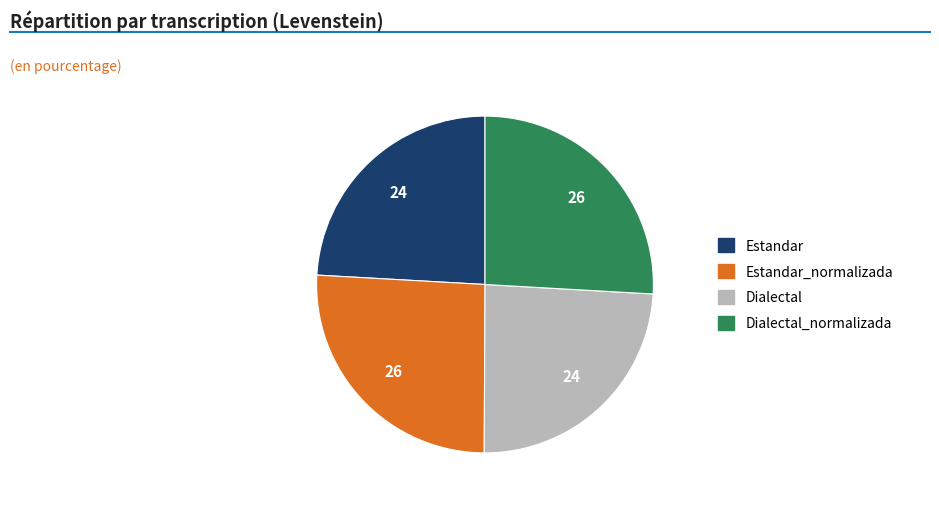

Between Dialectal and Estandar_normalizada, which is larger?

Estandar_normalizada